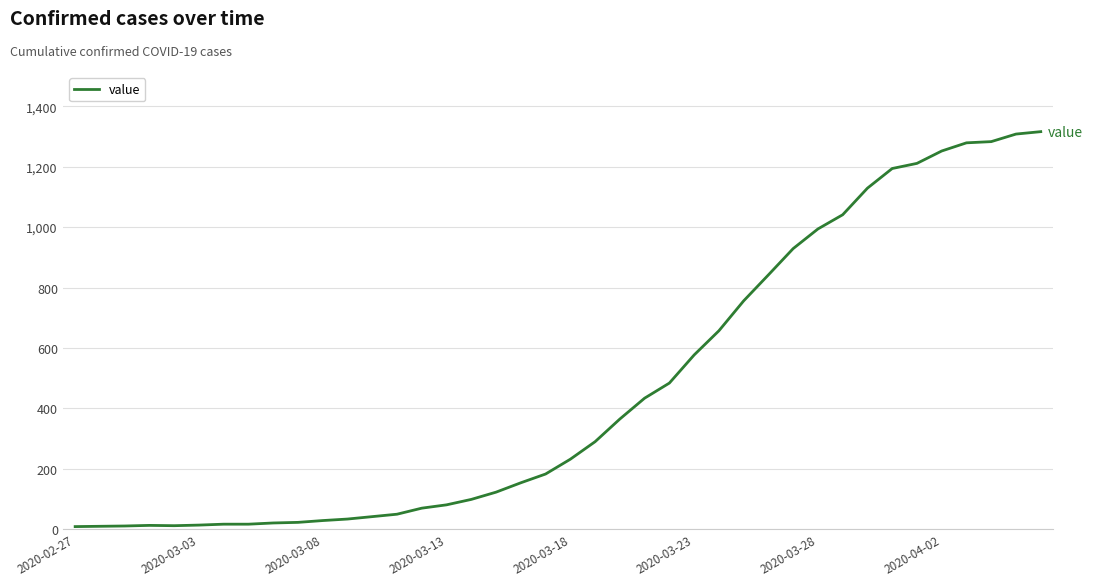

What is the maximum value shown in the chart?

1316